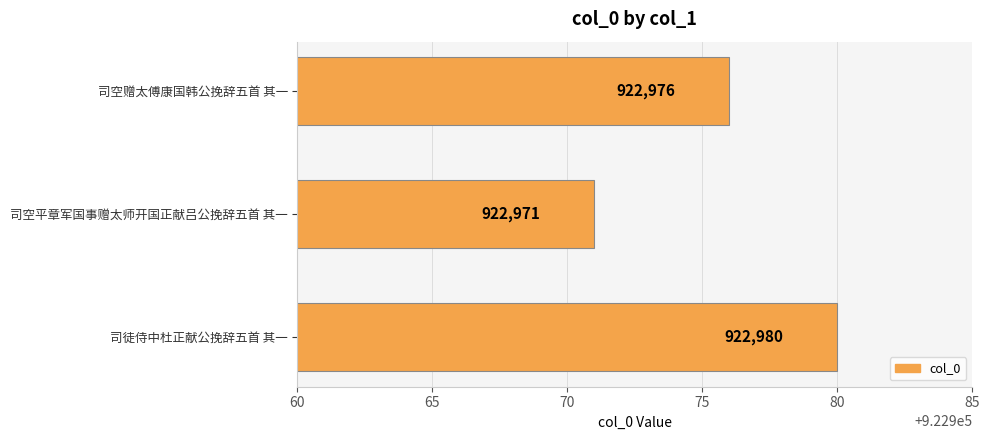

How many values are between 922971 and 922980?

3